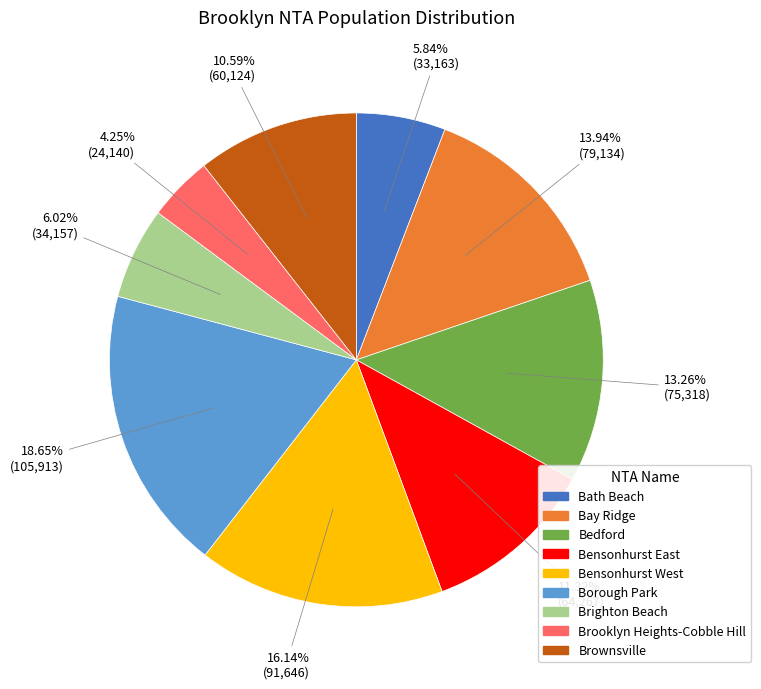

True or false: Bath Beach accounts for 1% of the total.

False